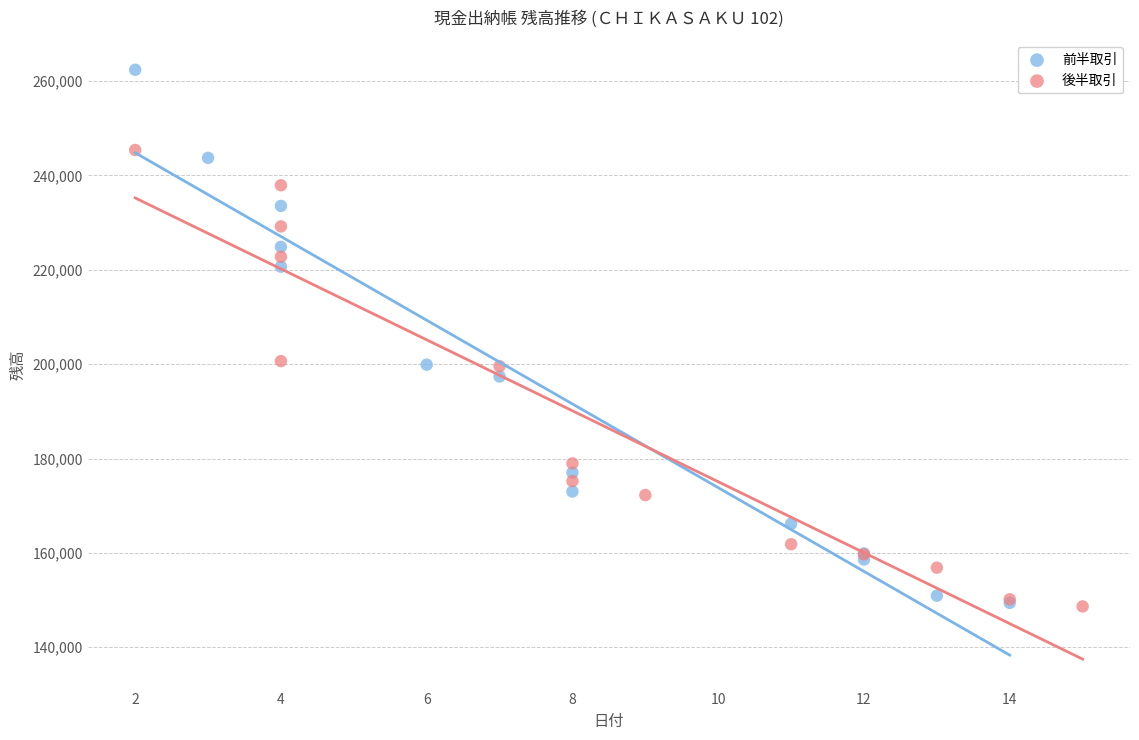

Which series reaches the maximum Y coordinate?

前半取引